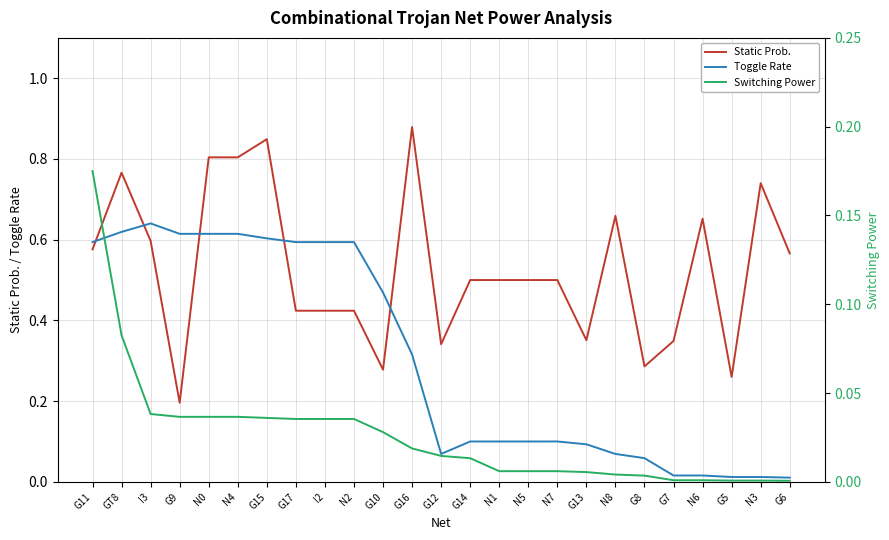

Where is Switching Power nearest to the value 0?

G6